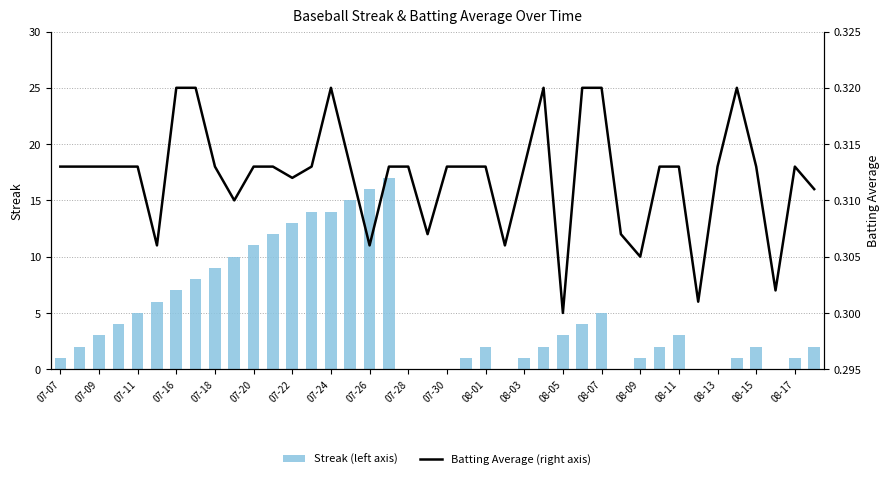

Are the bars horizontal?

No